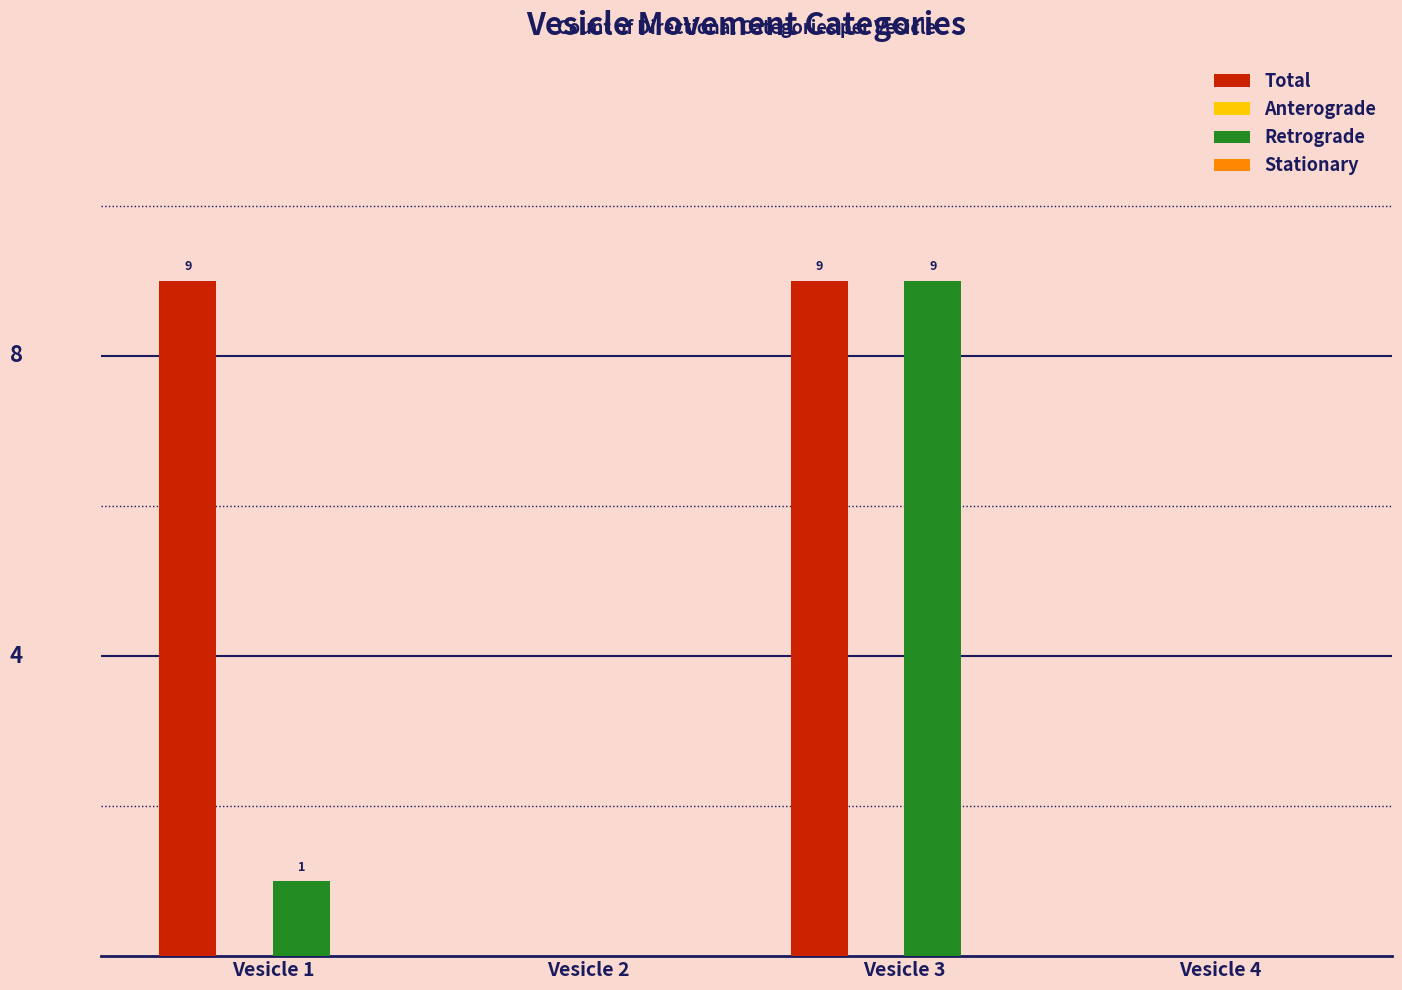

Which series has the largest total across all categories?

Total